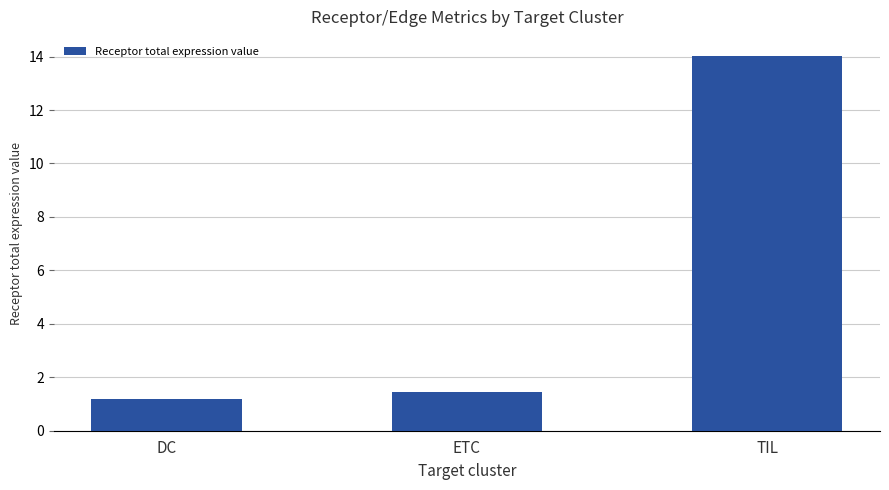

What is the average value?

5.6